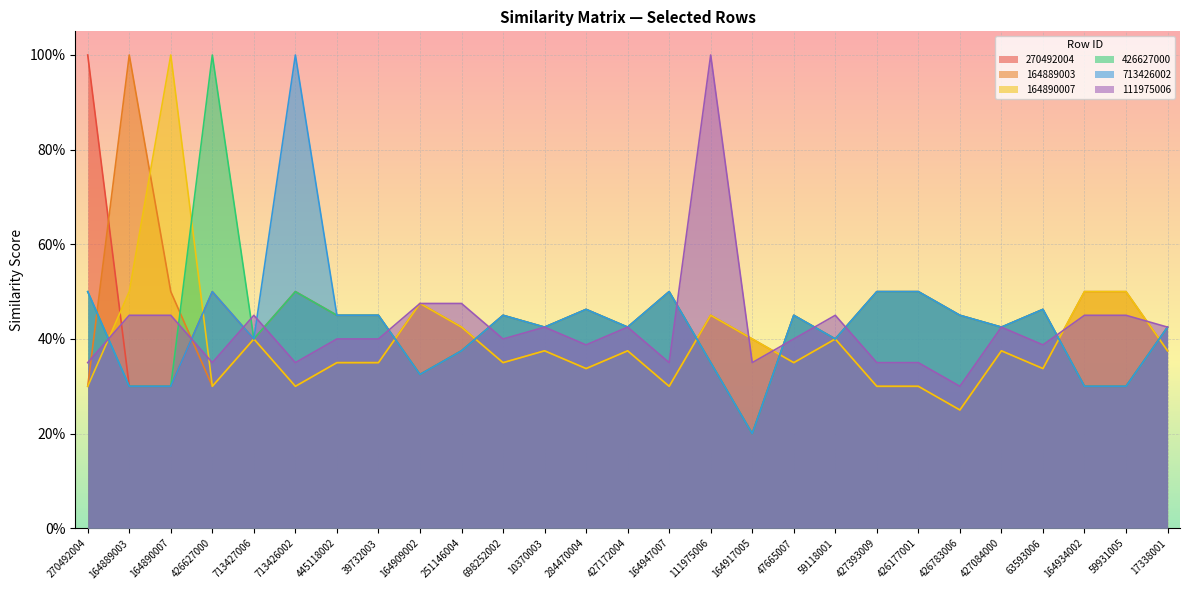

Reading left to right, transcribe all the data shown in this chart.

270492004: 270492004=1.0	164889003=0.3	164890007=0.3	426627000=0.5	713427006=0.4	713426002=0.5	445118002=0.5	39732003=0.5	164909002=0.3	251146004=0.4	698252002=0.5	10370003=0.4	284470004=0.5	427172004=0.4	164947007=0.5	111975006=0.3	164917005=0.2	47665007=0.5	59118001=0.4	427393009=0.5	426177001=0.5	426783006=0.5	427084000=0.4	63593006=0.5	164934002=0.3	59931005=0.3	17338001=0.4
164889003: 270492004=0.3	164889003=1.0	164890007=0.5	426627000=0.3	713427006=0.4	713426002=0.3	445118002=0.3	39732003=0.3	164909002=0.5	251146004=0.4	698252002=0.3	10370003=0.4	284470004=0.3	427172004=0.4	164947007=0.3	111975006=0.5	164917005=0.4	47665007=0.3	59118001=0.4	427393009=0.3	426177001=0.3	426783006=0.2	427084000=0.4	63593006=0.3	164934002=0.5	59931005=0.5	17338001=0.4
164890007: 270492004=0.3	164889003=0.5	164890007=1.0	426627000=0.3	713427006=0.4	713426002=0.3	445118002=0.3	39732003=0.3	164909002=0.5	251146004=0.4	698252002=0.3	10370003=0.4	284470004=0.3	427172004=0.4	164947007=0.3	111975006=0.5	164917005=0.4	47665007=0.3	59118001=0.4	427393009=0.3	426177001=0.3	426783006=0.2	427084000=0.4	63593006=0.3	164934002=0.5	59931005=0.5	17338001=0.4
426627000: 270492004=0.5	164889003=0.3	164890007=0.3	426627000=1.0	713427006=0.4	713426002=0.5	445118002=0.5	39732003=0.5	164909002=0.3	251146004=0.4	698252002=0.5	10370003=0.4	284470004=0.5	427172004=0.4	164947007=0.5	111975006=0.3	164917005=0.2	47665007=0.5	59118001=0.4	427393009=0.5	426177001=0.5	426783006=0.5	427084000=0.4	63593006=0.5	164934002=0.3	59931005=0.3	17338001=0.4
713426002: 270492004=0.5	164889003=0.3	164890007=0.3	426627000=0.5	713427006=0.4	713426002=1.0	445118002=0.5	39732003=0.5	164909002=0.3	251146004=0.4	698252002=0.5	10370003=0.4	284470004=0.5	427172004=0.4	164947007=0.5	111975006=0.3	164917005=0.2	47665007=0.5	59118001=0.4	427393009=0.5	426177001=0.5	426783006=0.5	427084000=0.4	63593006=0.5	164934002=0.3	59931005=0.3	17338001=0.4
111975006: 270492004=0.3	164889003=0.5	164890007=0.5	426627000=0.3	713427006=0.5	713426002=0.3	445118002=0.4	39732003=0.4	164909002=0.5	251146004=0.5	698252002=0.4	10370003=0.4	284470004=0.4	427172004=0.4	164947007=0.3	111975006=1.0	164917005=0.3	47665007=0.4	59118001=0.5	427393009=0.3	426177001=0.3	426783006=0.3	427084000=0.4	63593006=0.4	164934002=0.5	59931005=0.5	17338001=0.4